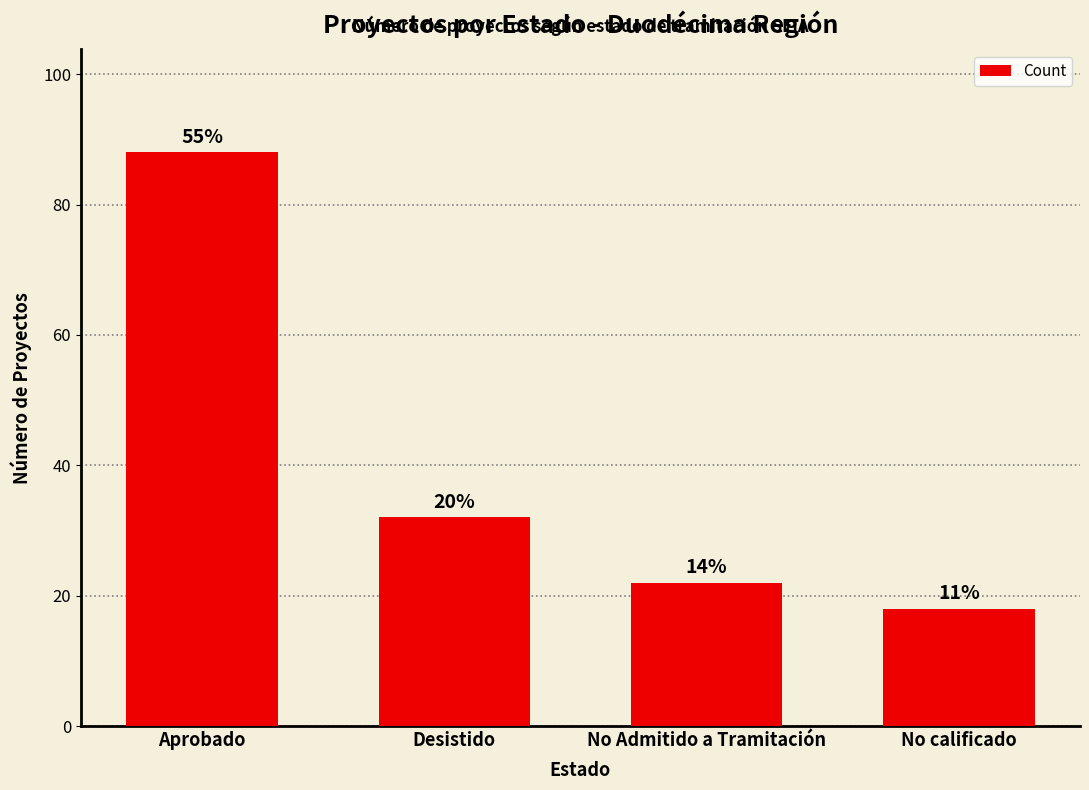

What is the value of the 1st bar from the left?

88